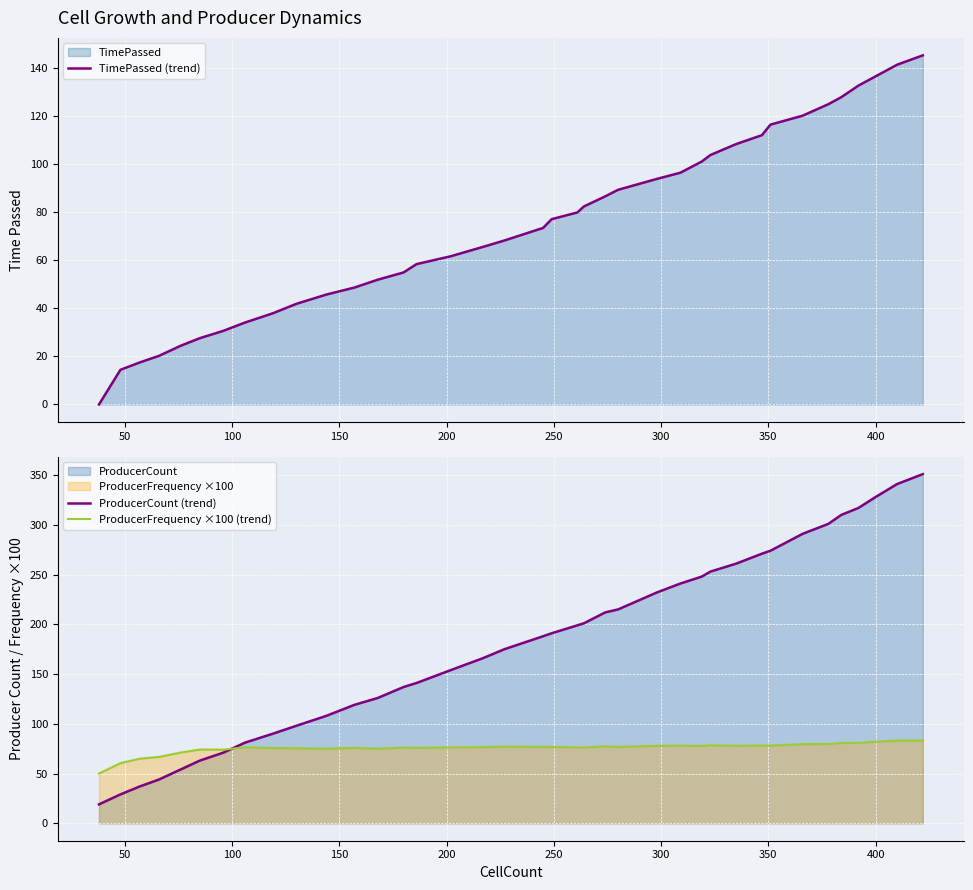

What is the lowest value of the ProducerCount (trend) series?

19.0